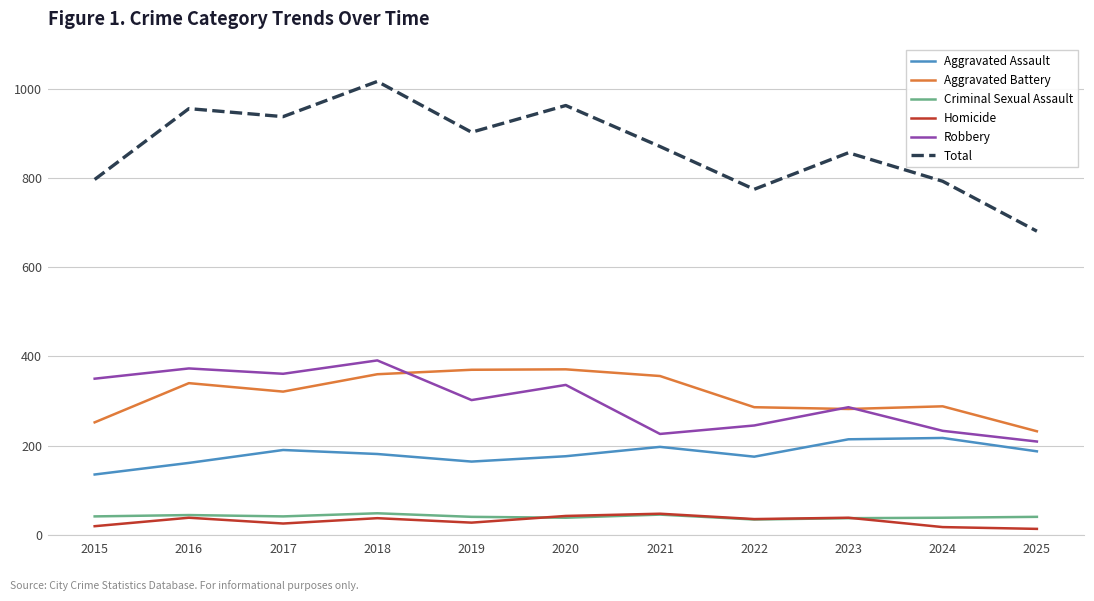

In Aggravated Battery, how many points are lower than both neighbors (excluding endpoints)?

2